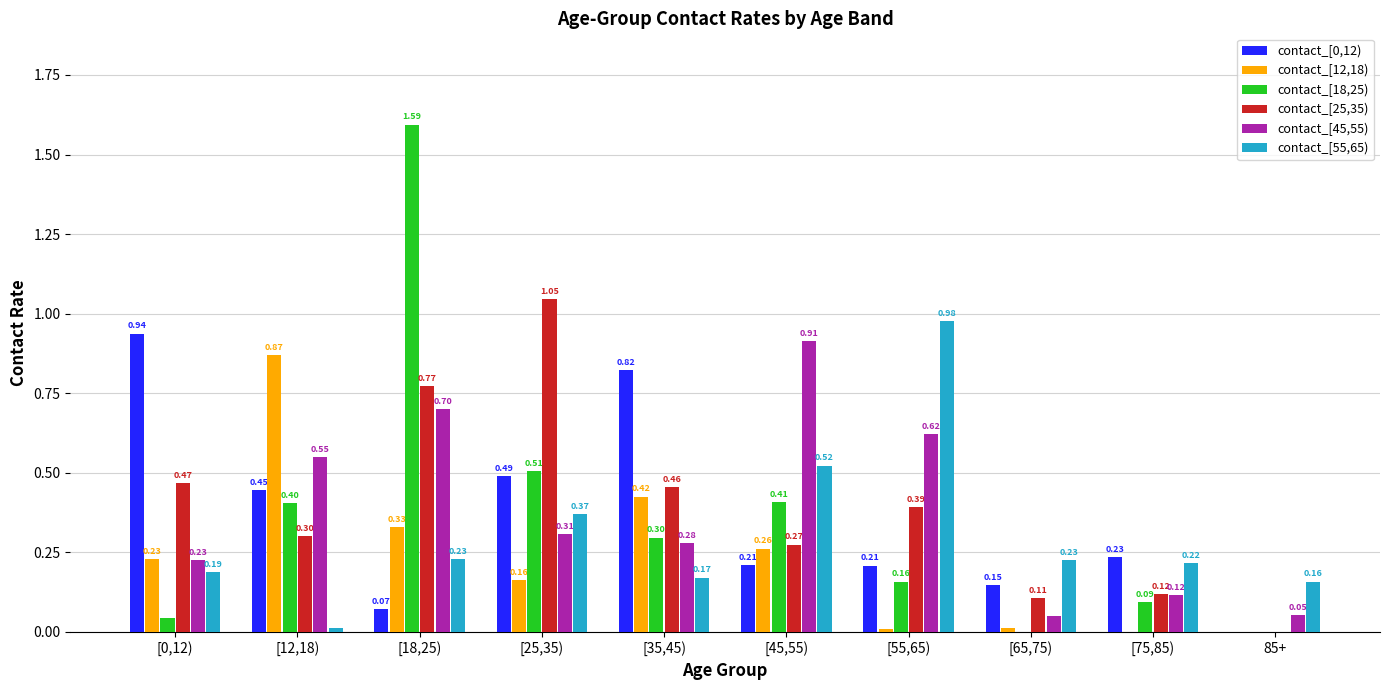

At which category is the sum across all series the highest?

[18,25)